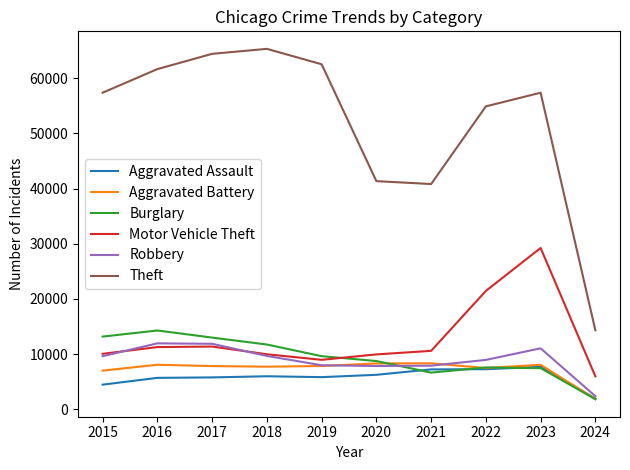

Read the Aggravated Assault value at 2022.

7280